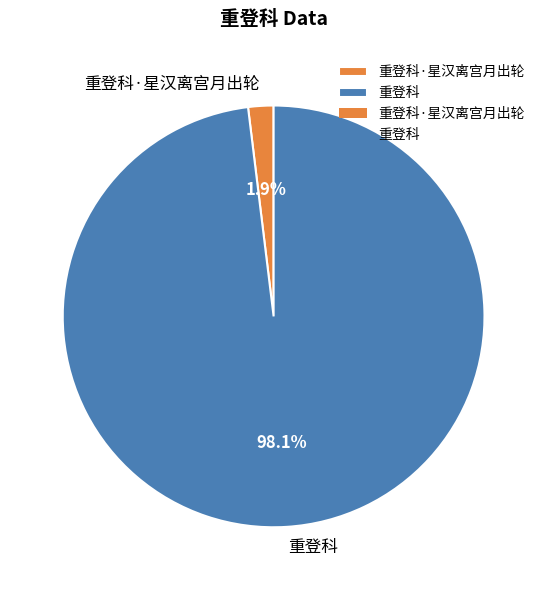

What is the majority slice?

重登科